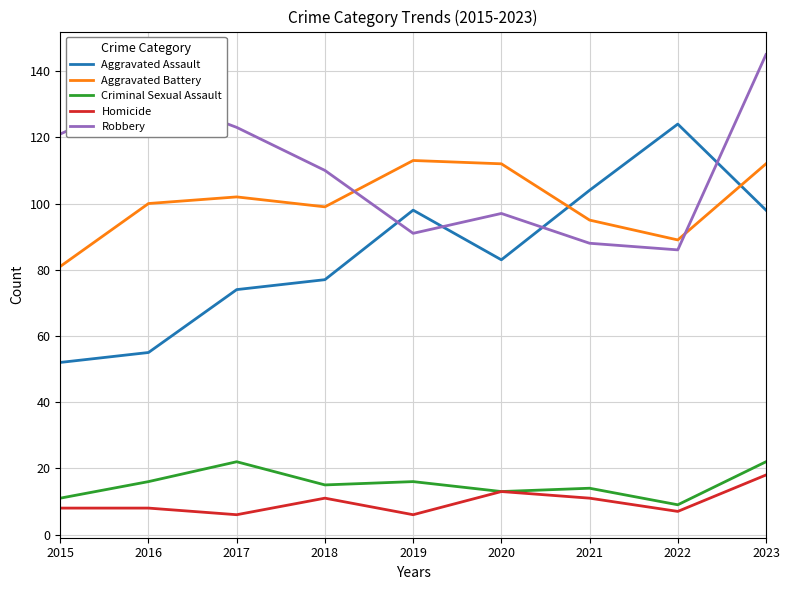

Which series has the widest spread of values?

Aggravated Assault